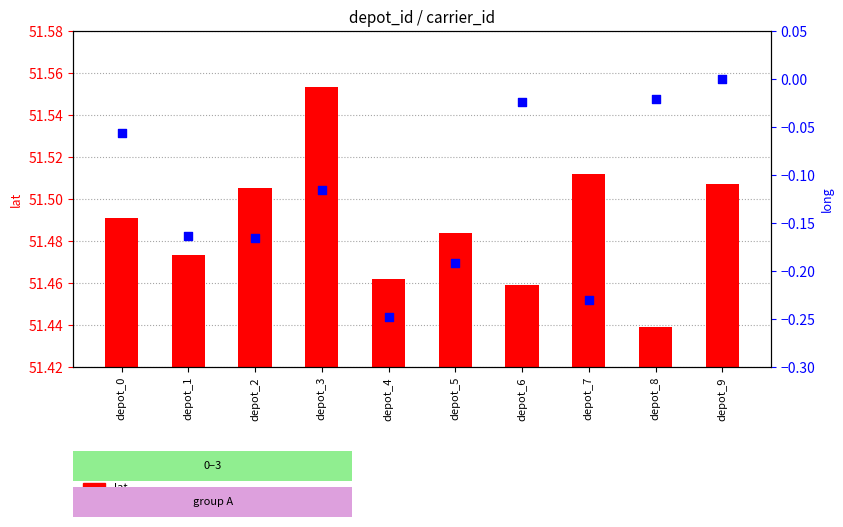

Is the value of lat at depot_2 greater than the value of long at depot_5?

Yes